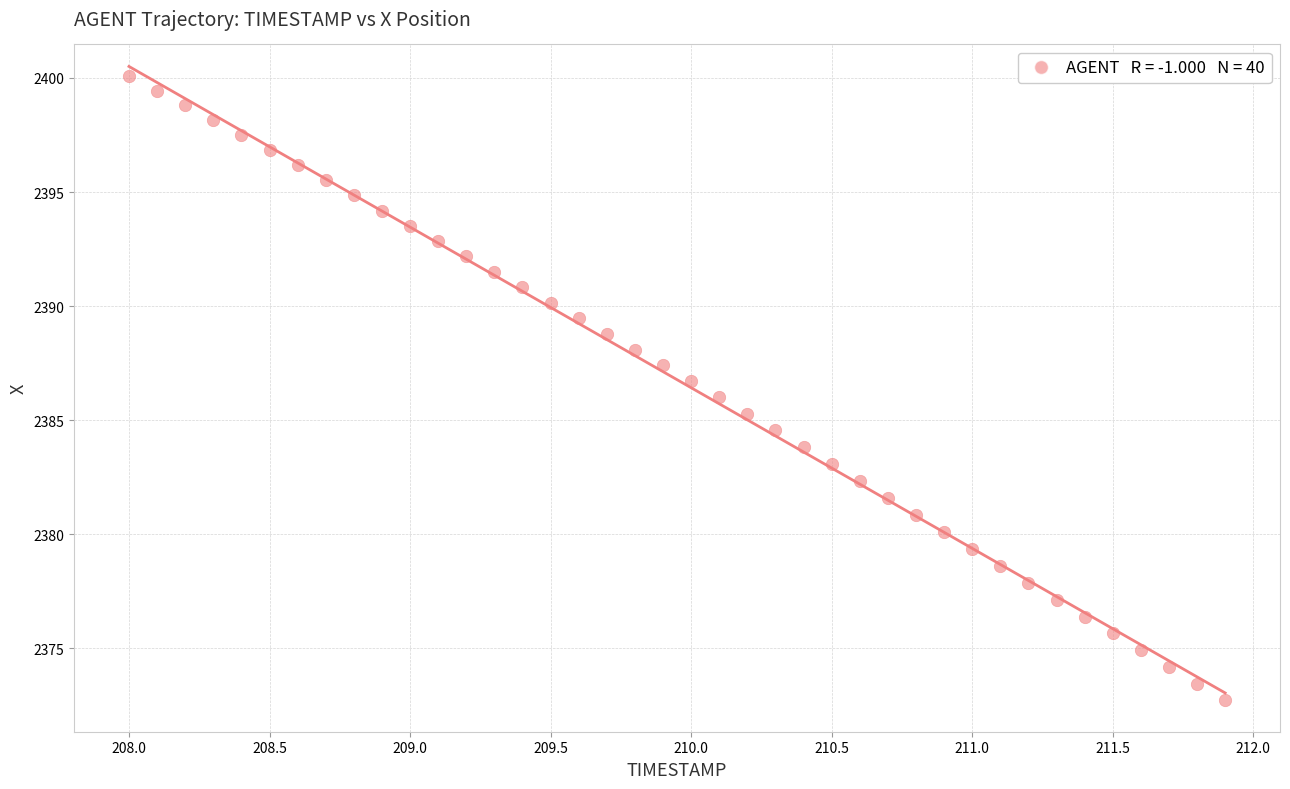

What is the range of Y values (max minus min)?

27.4